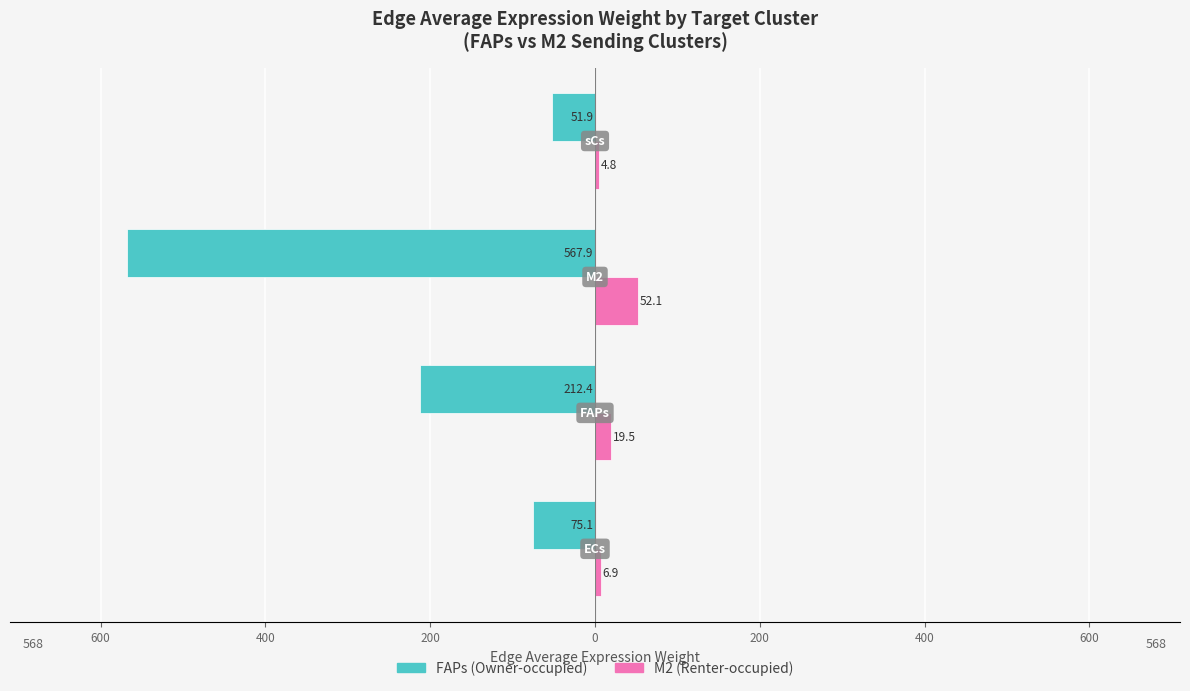

What are all the series names shown in the legend?

FAPs (Owner-occupied), M2 (Renter-occupied)